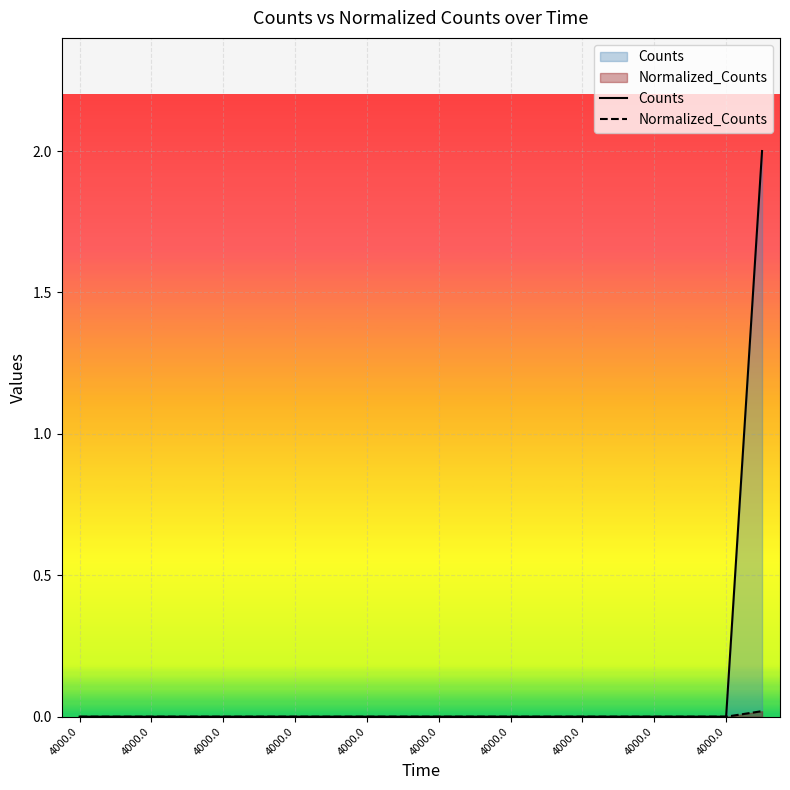

How many lines are shown in the chart?

2